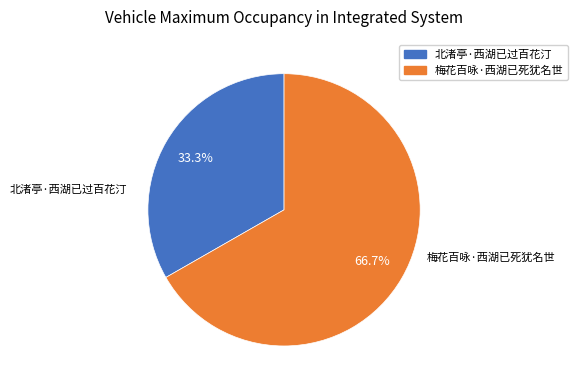

The 北渚亭·西湖已过百花汀 slice represents 19% of the pie. True or false?

False